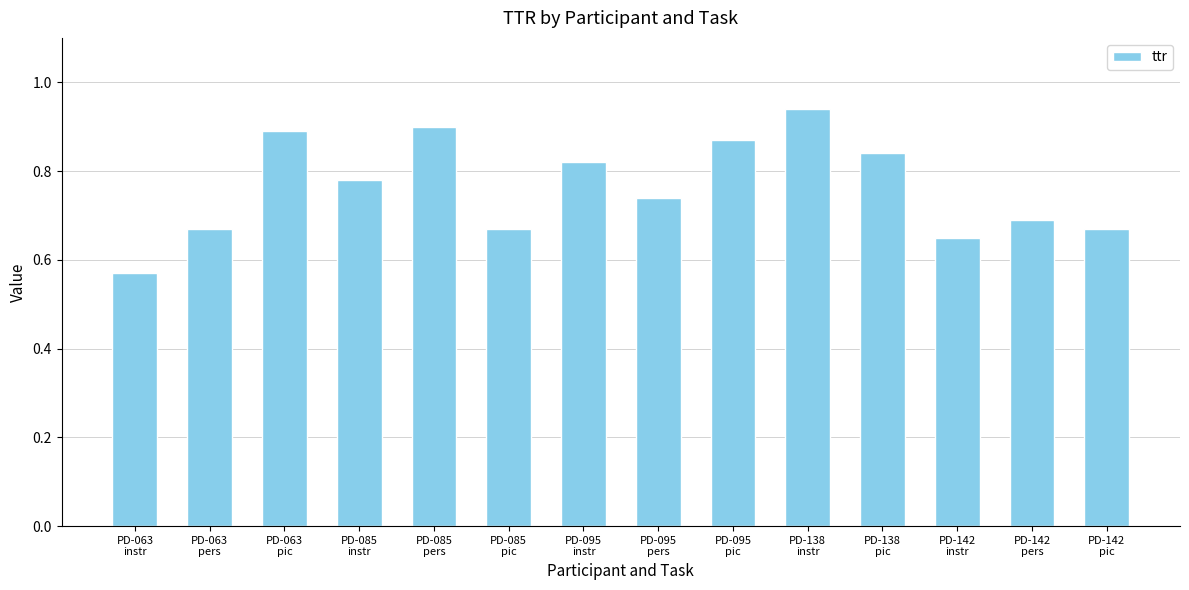

What is the sum of the values at PD-095
pers and PD-138
instr?

1.7